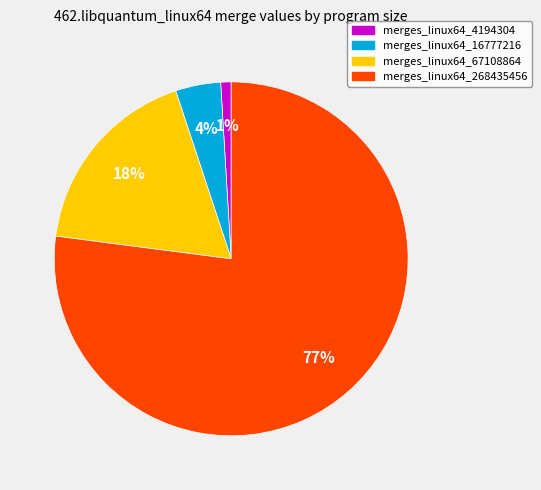

Which slice is the smallest?

merges_linux64_4194304